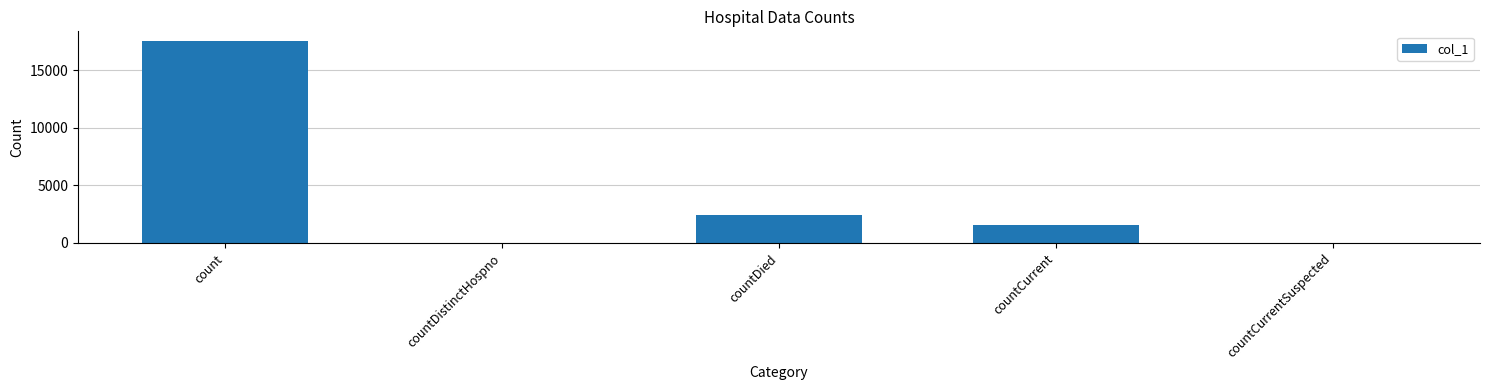

What is the change in value from countDistinctHospno to countCurrent?

+1571